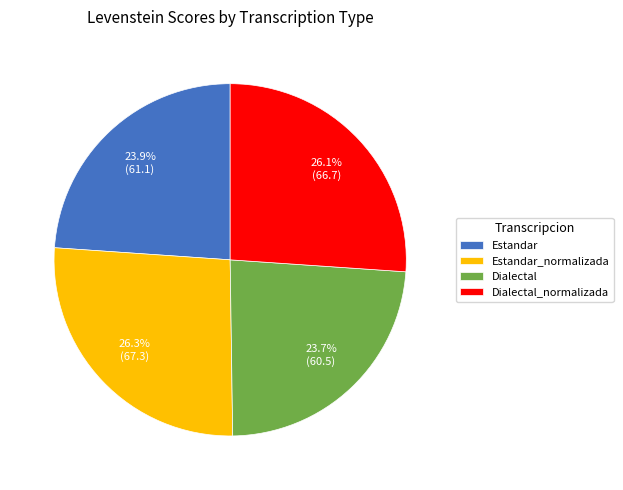

The Estandar slice represents 30% of the pie. True or false?

False